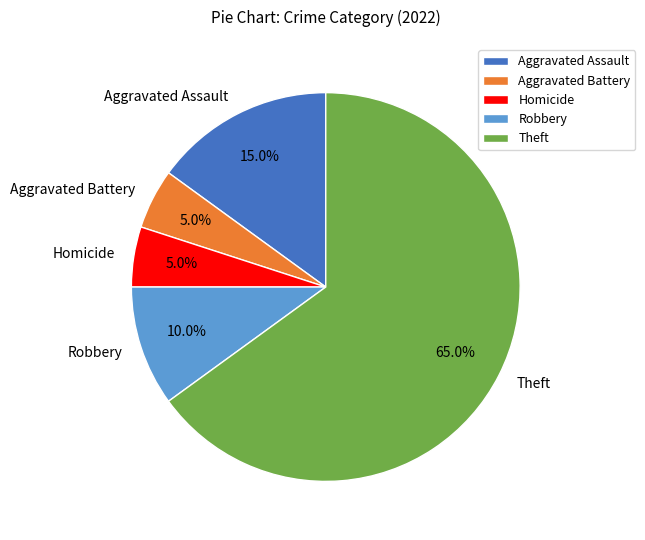

How many segments does this pie chart have?

5